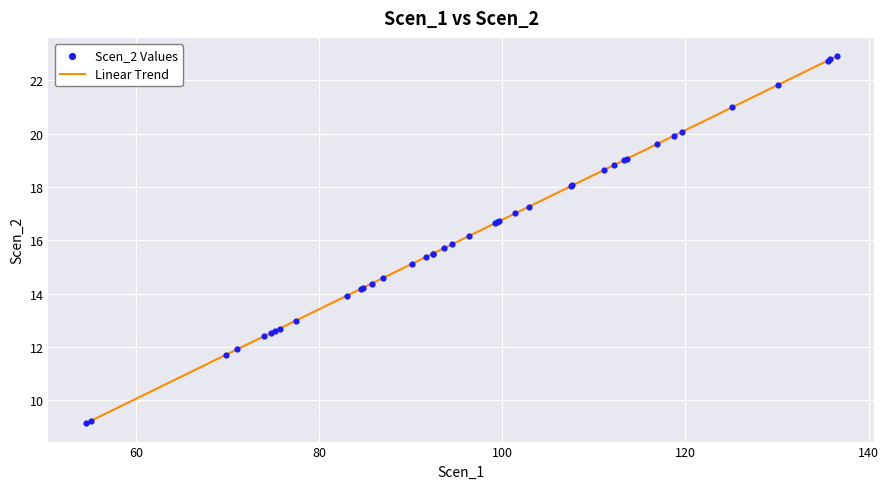

What is the difference between the maximum and minimum values?

13.8